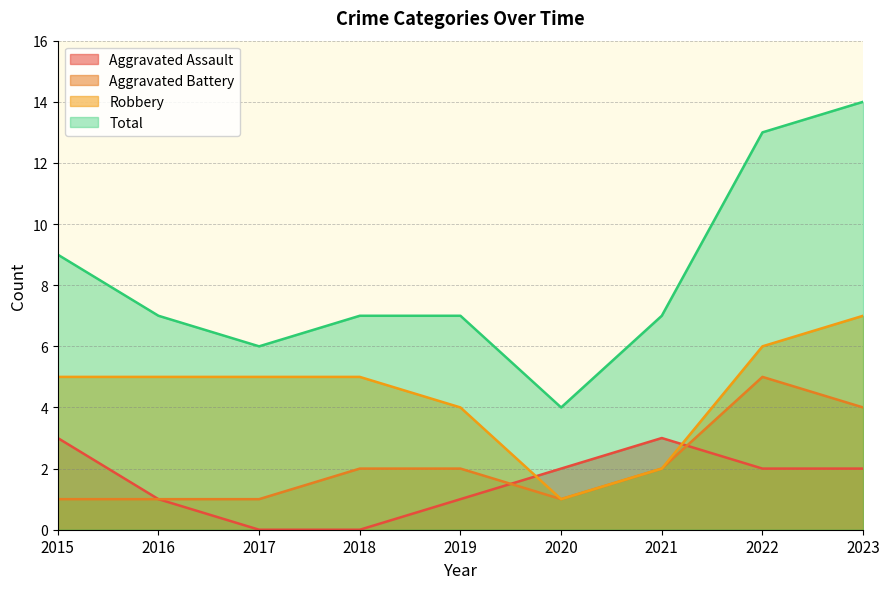

Is it true that Aggravated Assault equals 3 at 2020?

False